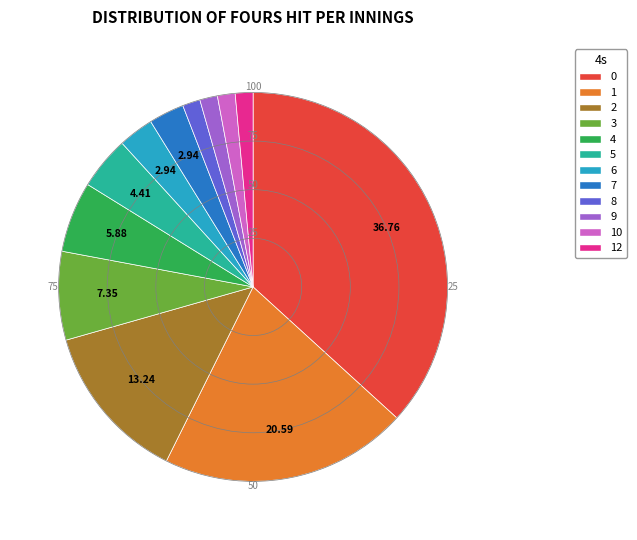

Do 5 and 3 together represent more than half of the pie?

No